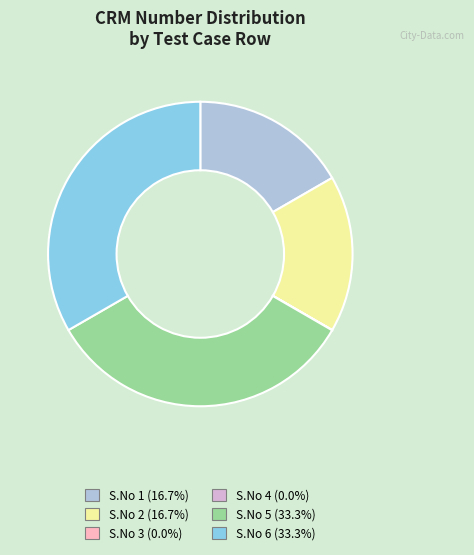

Approximately how many times larger is the value at S.No 2 (16.7%) compared to S.No 1 (16.7%)?

1.0